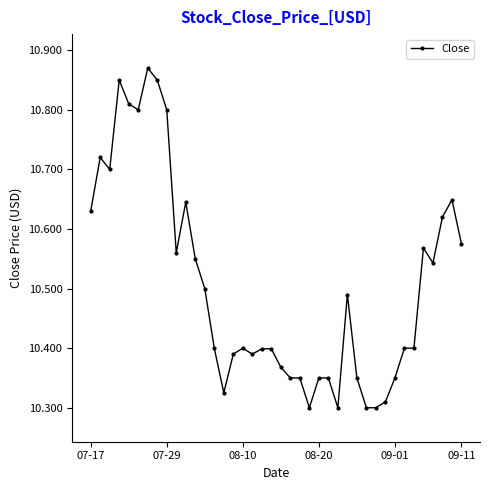

True or false: the data has more than 1 interior local peaks.

True